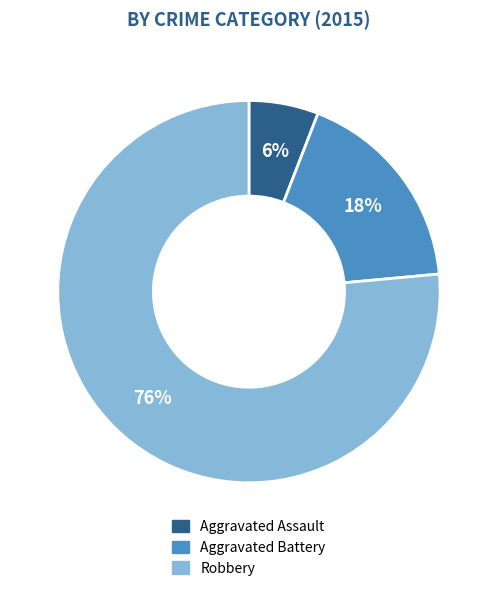

To the nearest percent, what portion does Aggravated Assault represent?

6%